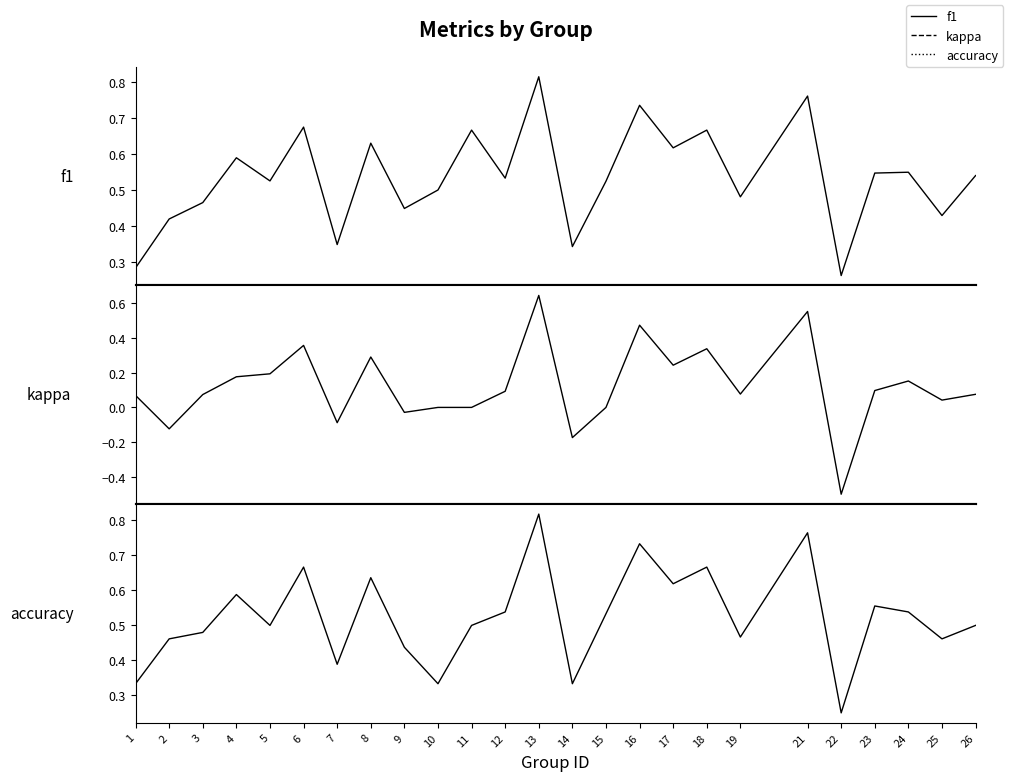

How many interior local valleys does the kappa series have?

8